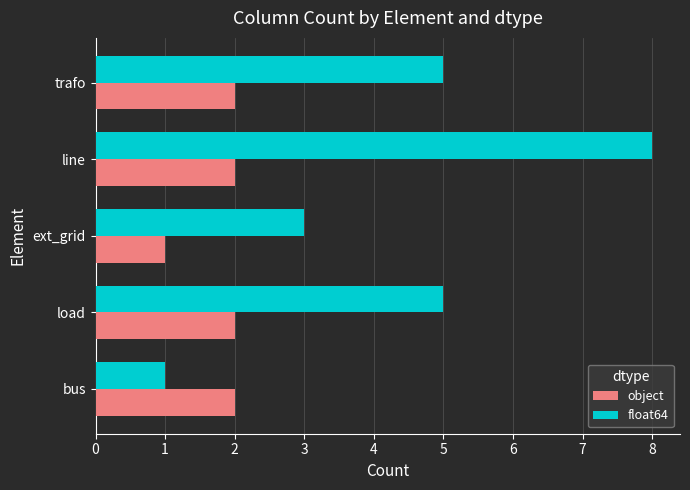

Which series has the widest spread of values?

float64